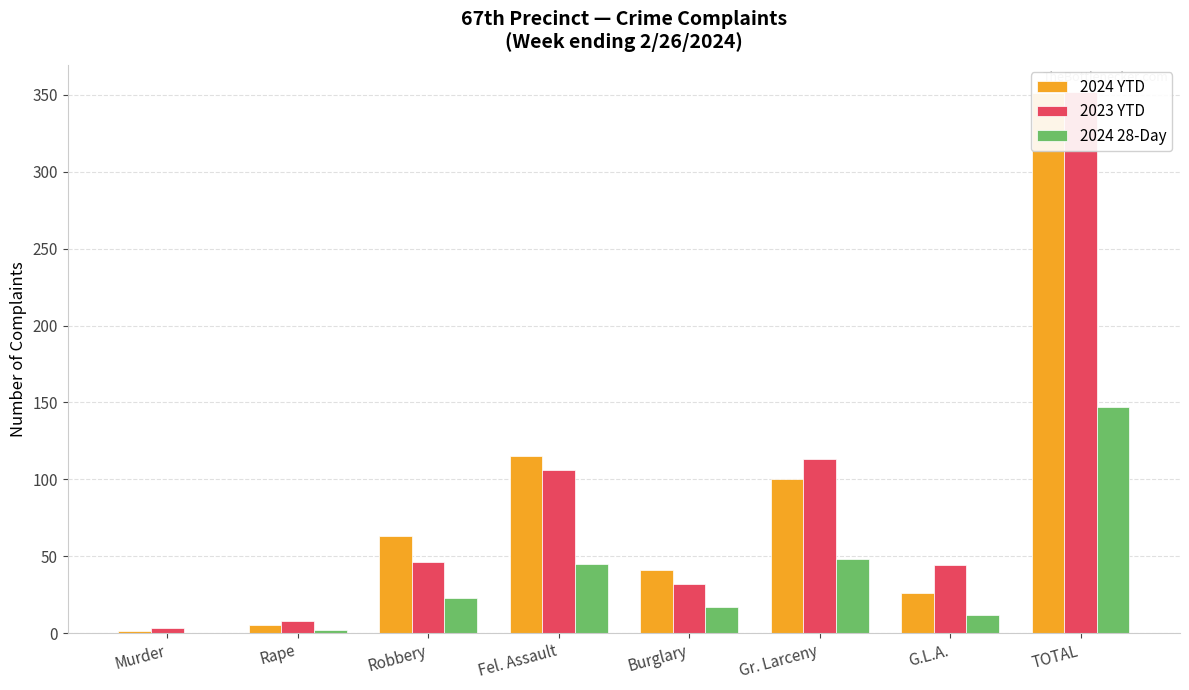

Which series changed the most between Gr. Larceny and G.L.A.?

2024 YTD